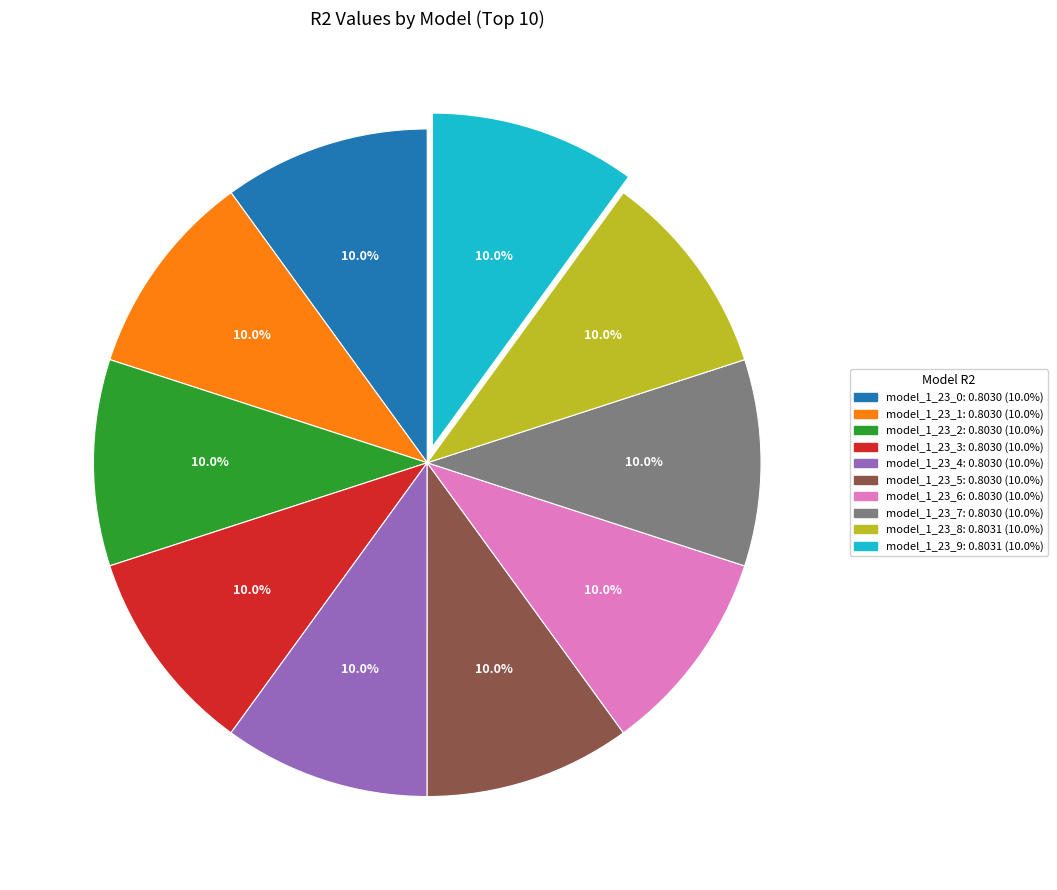

How many segments does this pie chart have?

10